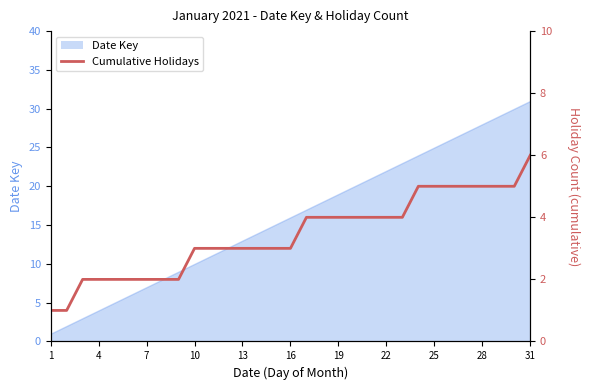

Count the values in the range 2 to 5.

28